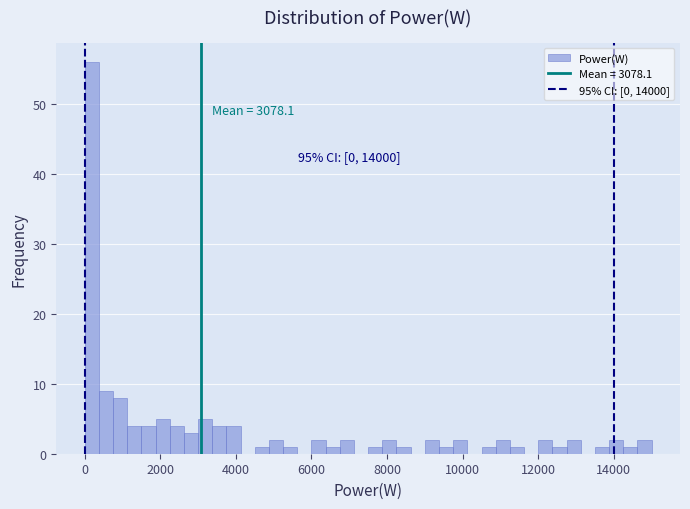

Around what value on the x-axis is the tallest bar? Give the approximate position of its centre, as read against the axis.

200